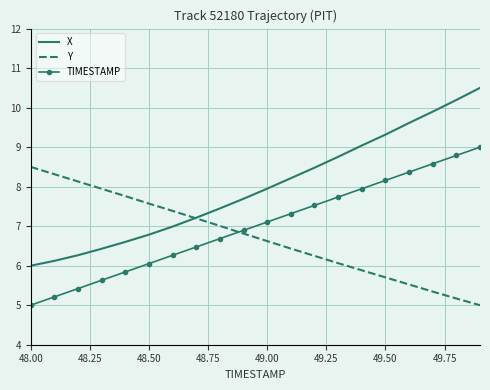

Which series has the largest total across all categories?

X